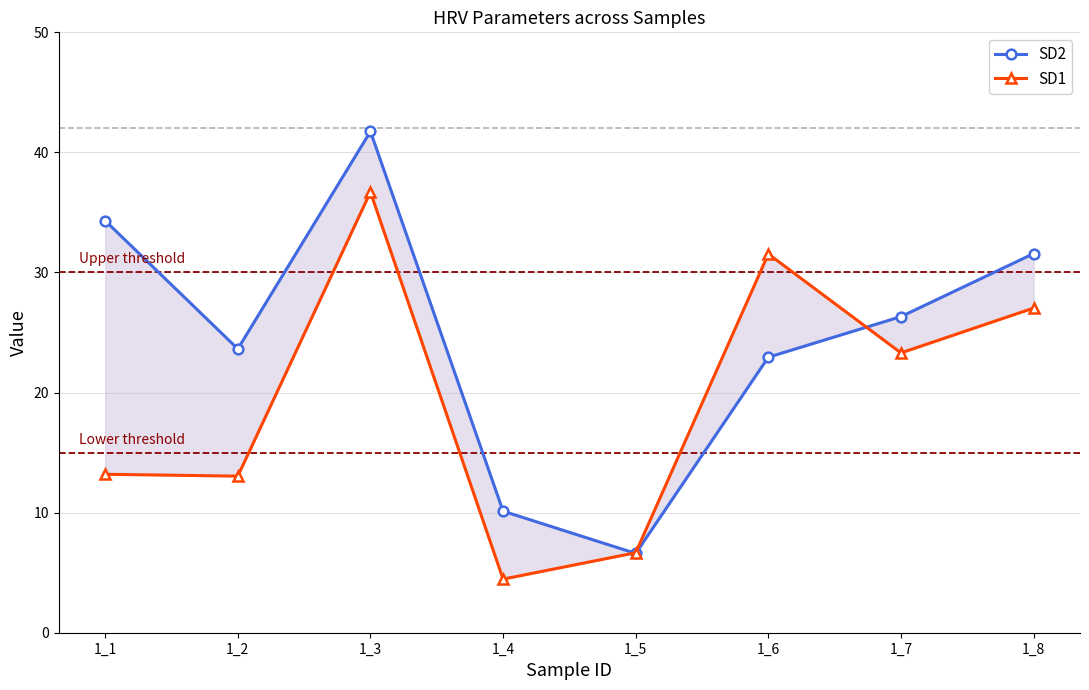

In SD2, how many points are higher than both neighbors (excluding endpoints)?

1